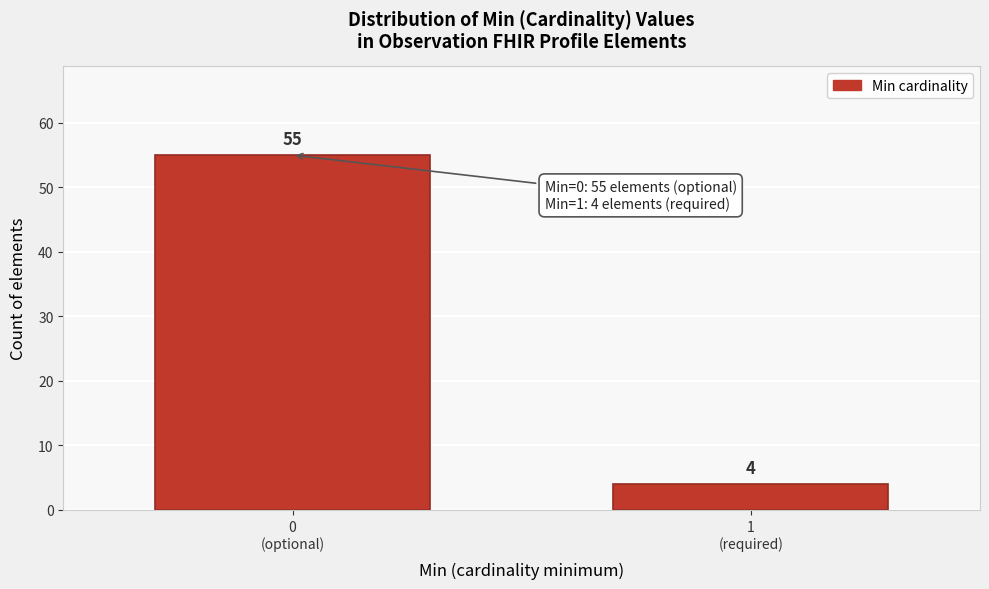

Reading right to left, transcribe all the data shown in this chart.

4	55